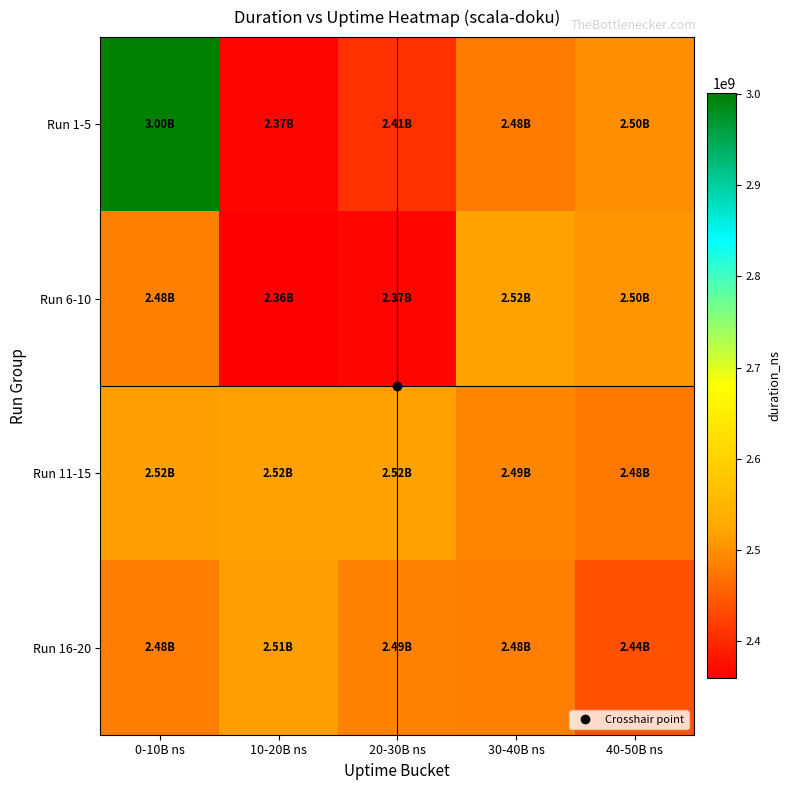

Which series changed the most between 10-20B ns and 30-40B ns?

Run 6-10